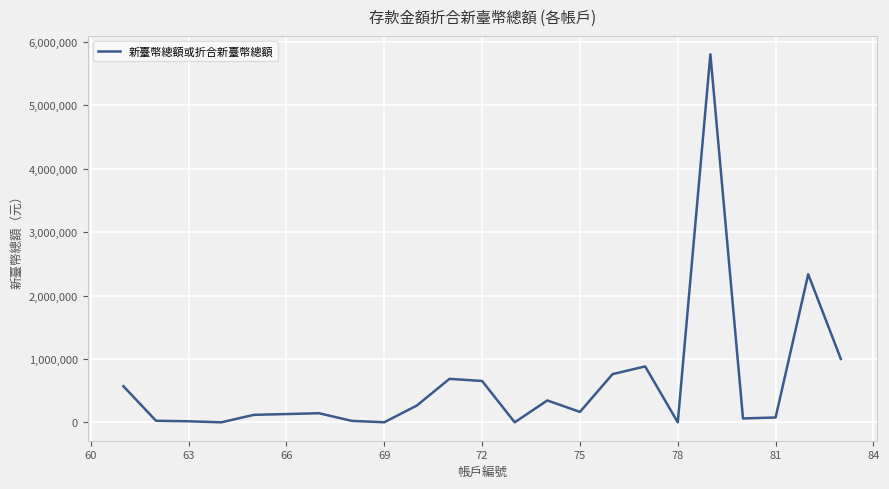

What is the difference between the maximum and minimum values?

5805811